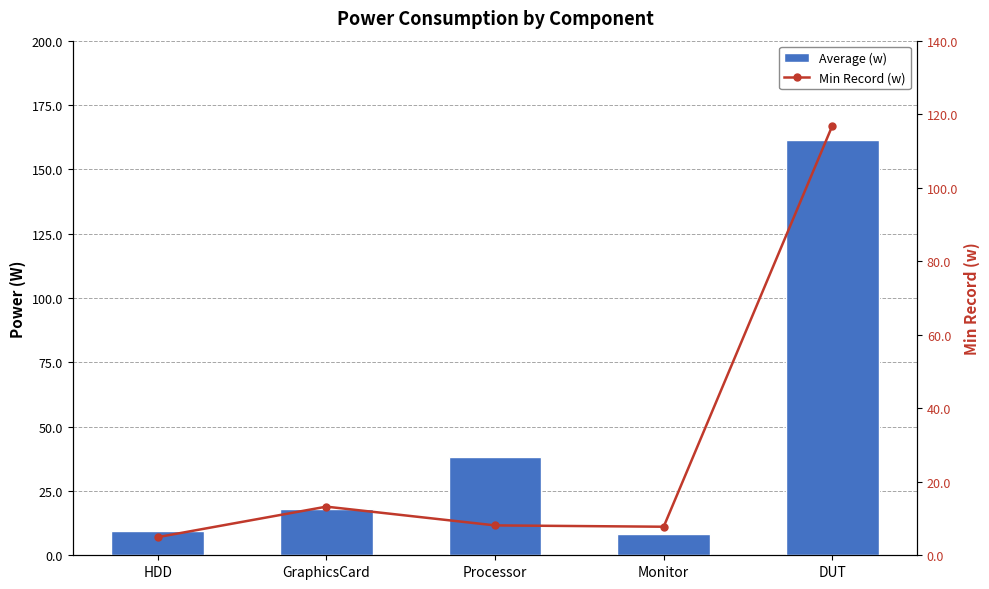

The value of Min Record (w) at DUT is 116.9. True or false?

True